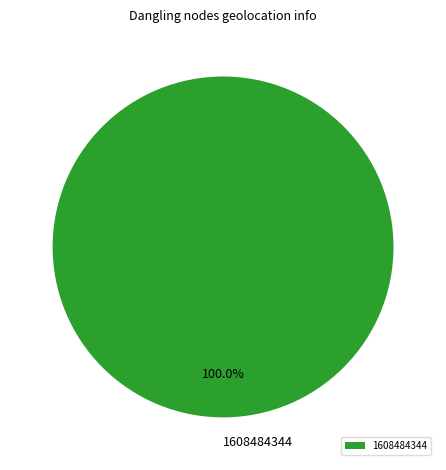

Is there any slice that represents more than half of the pie?

Yes